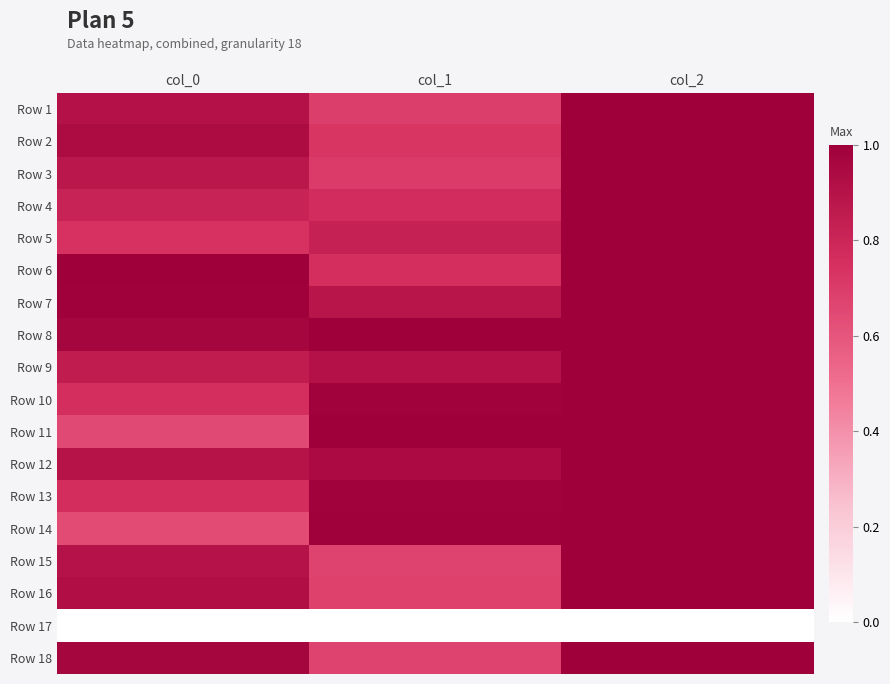

Count the number of categories in the chart.

3